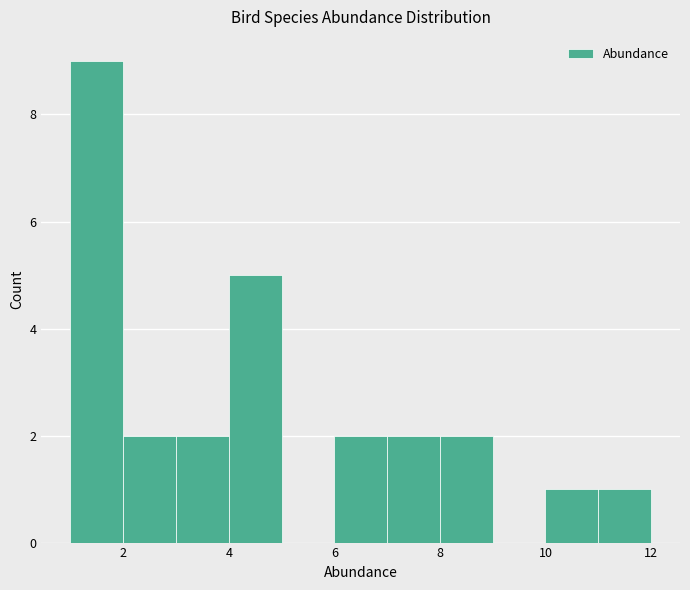

Reading left to right, list every bar in this chart as the range it spans on the x-axis followed by its height. The values are not printed on the chart, so give them approximately, as read against the axis.

1 to 2: 9
2 to 3: 2
3 to 4: 2
4 to 5: 5
5 to 6: 0
6 to 7: 2
7 to 8: 2
8 to 9: 2
9 to 10: 0
10 to 11: 1
11 to 12: 1